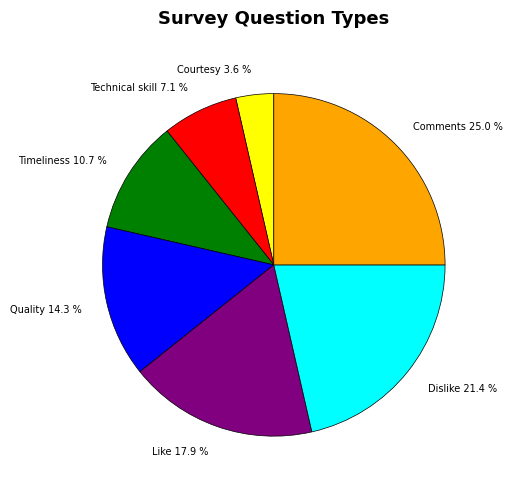

To the nearest percent, what is the average slice percentage?

14%